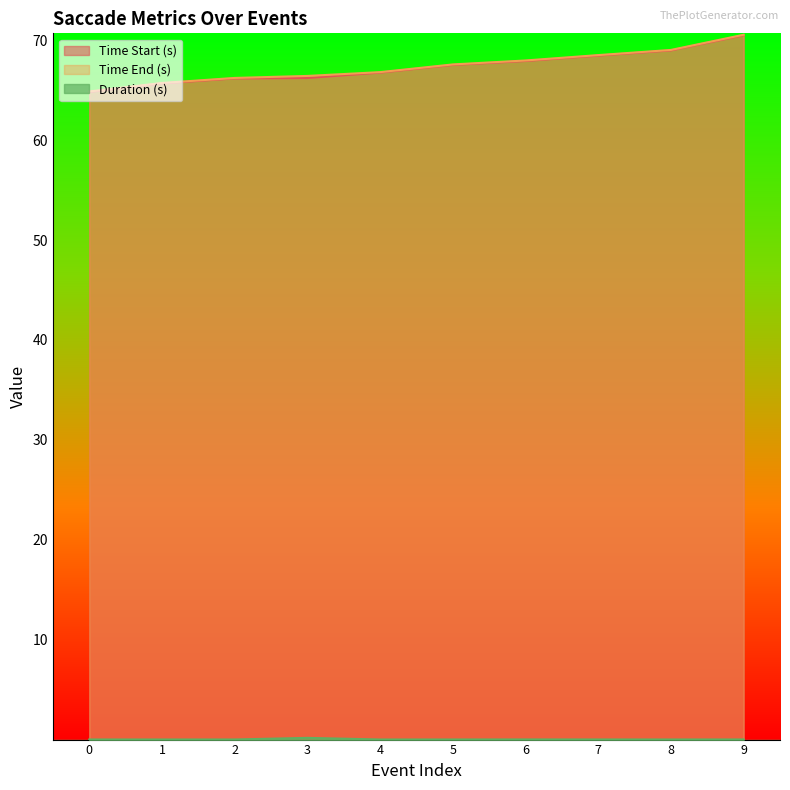

Does the chart have visible grid lines?

No